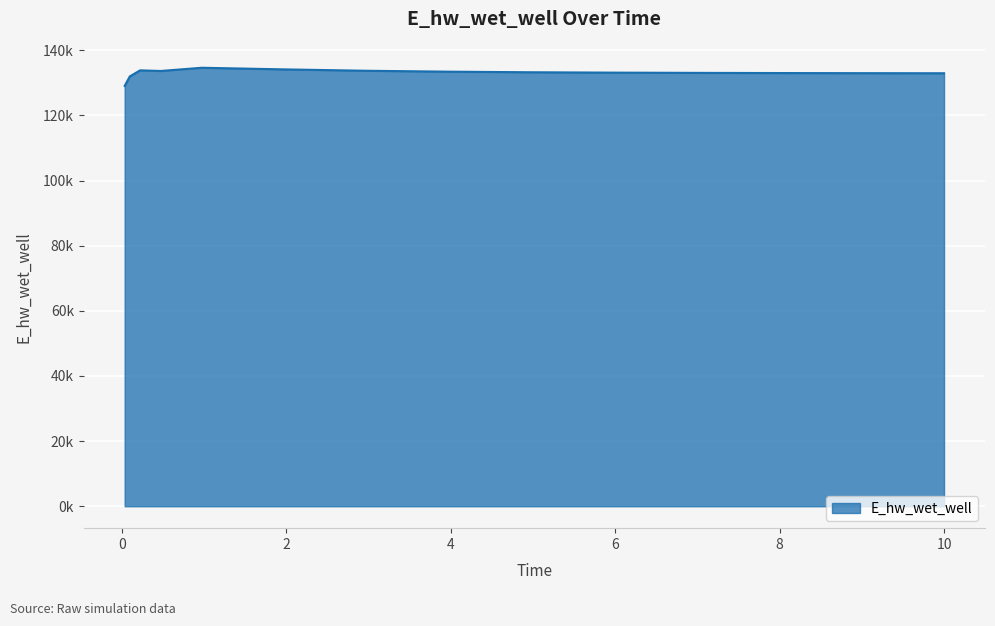

Does the chart have visible grid lines?

Yes